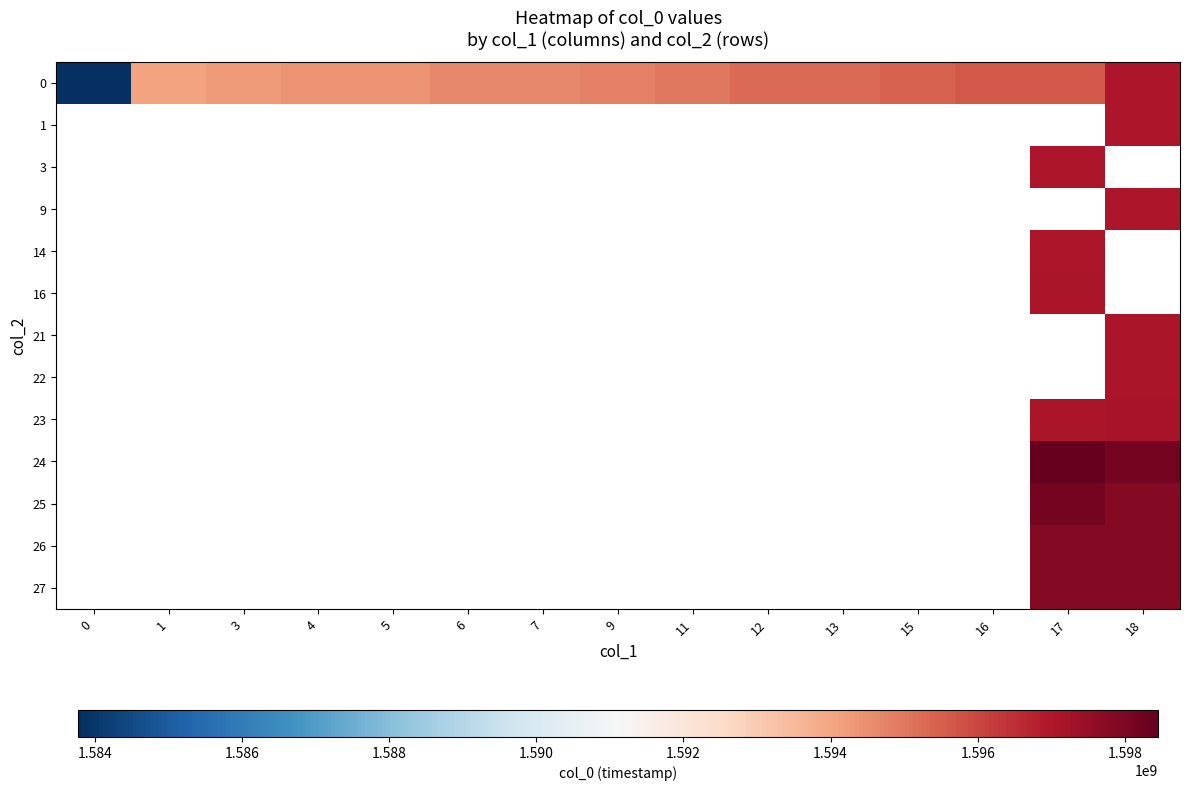

Count the number of categories in the chart.

15